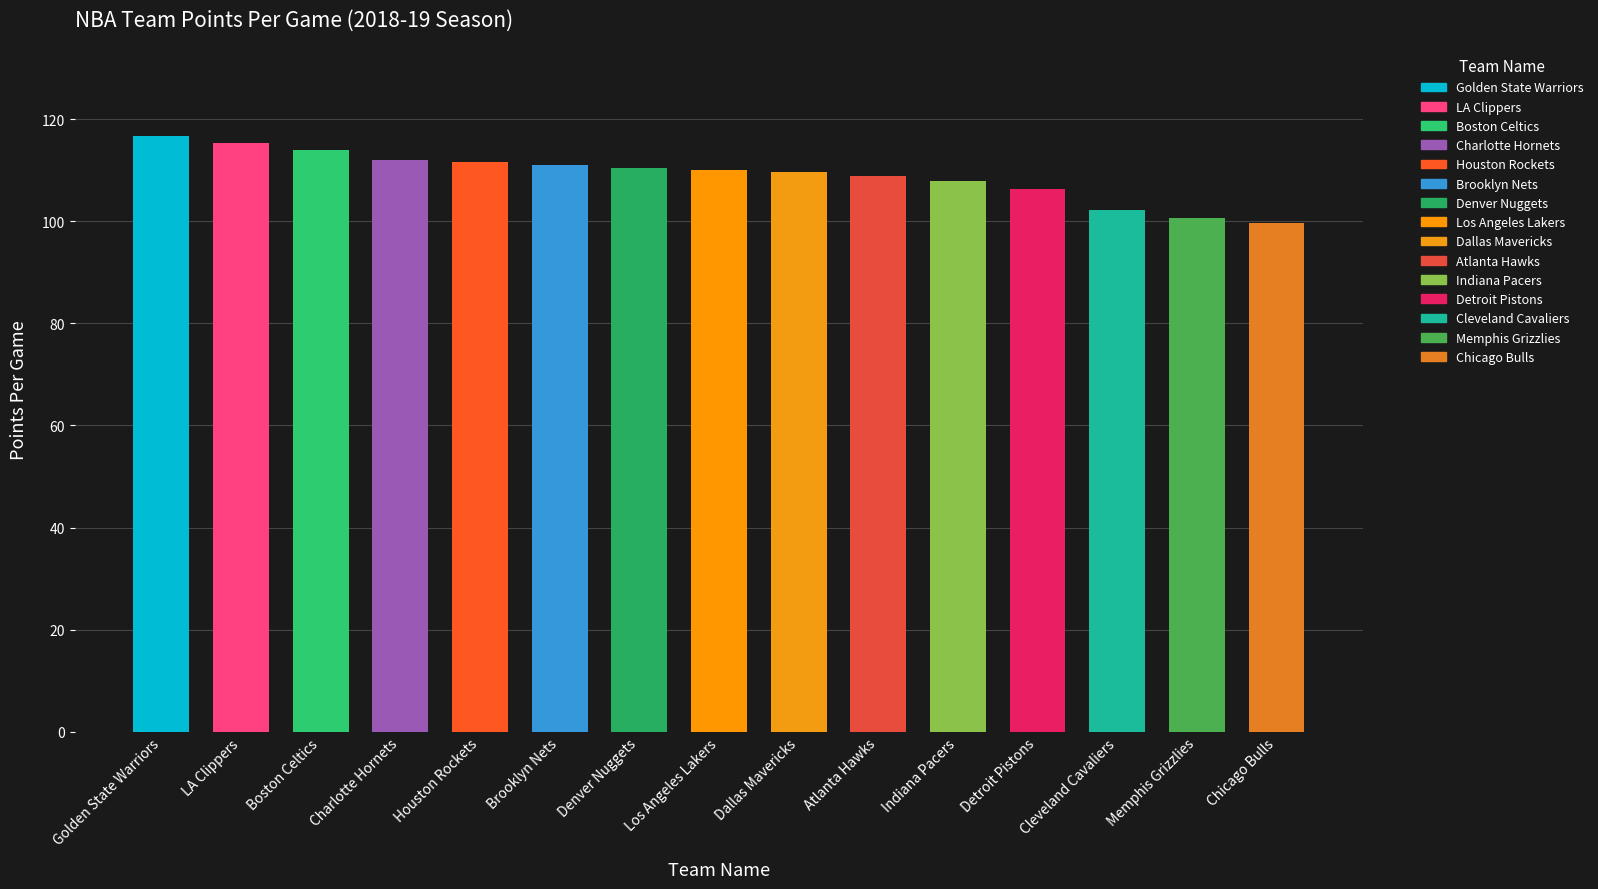

What is the value of the 11th bar from the left?

107.9